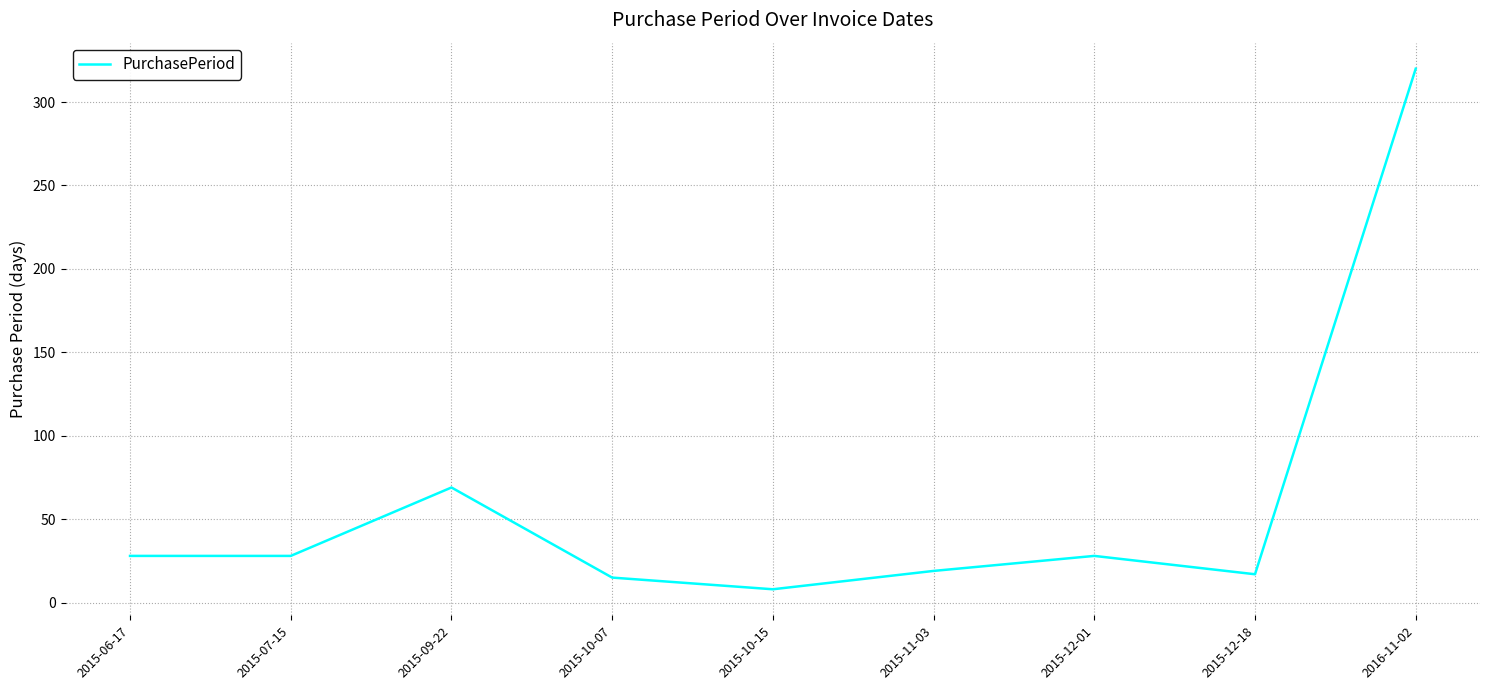

At which category does the chart reach its peak across all series?

2016-11-02